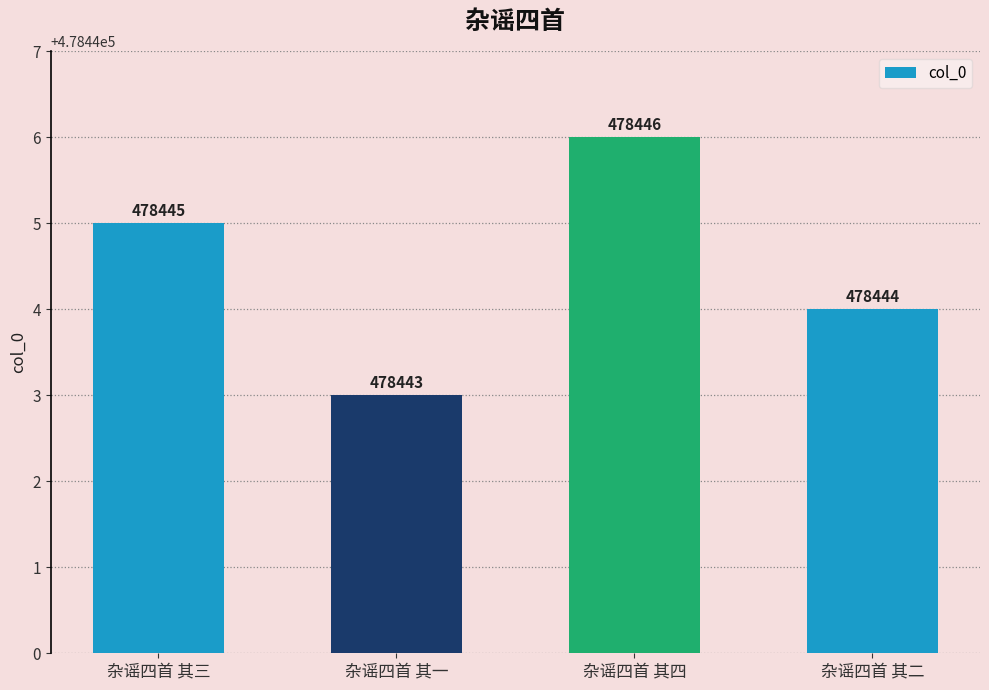

At which label is the value closest to 478444?

杂谣四首 其二